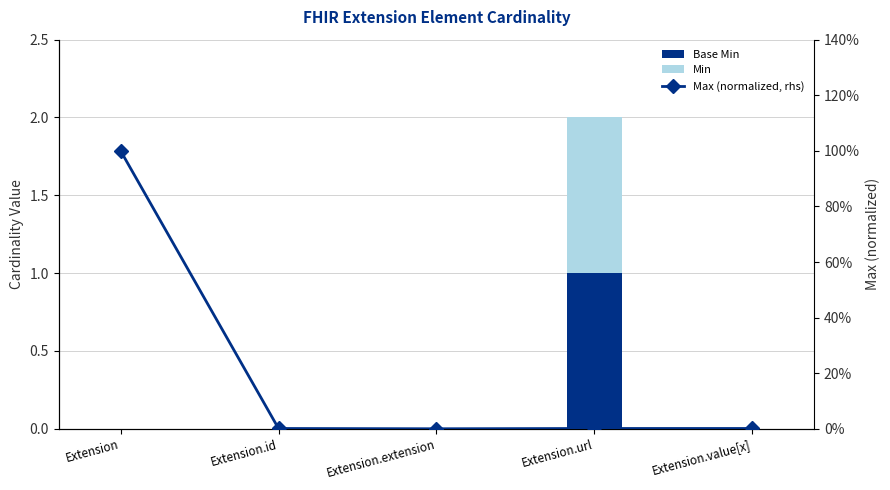

True or false: Max (normalized, rhs) has a value of 0.0 at Extension.value[x].

True